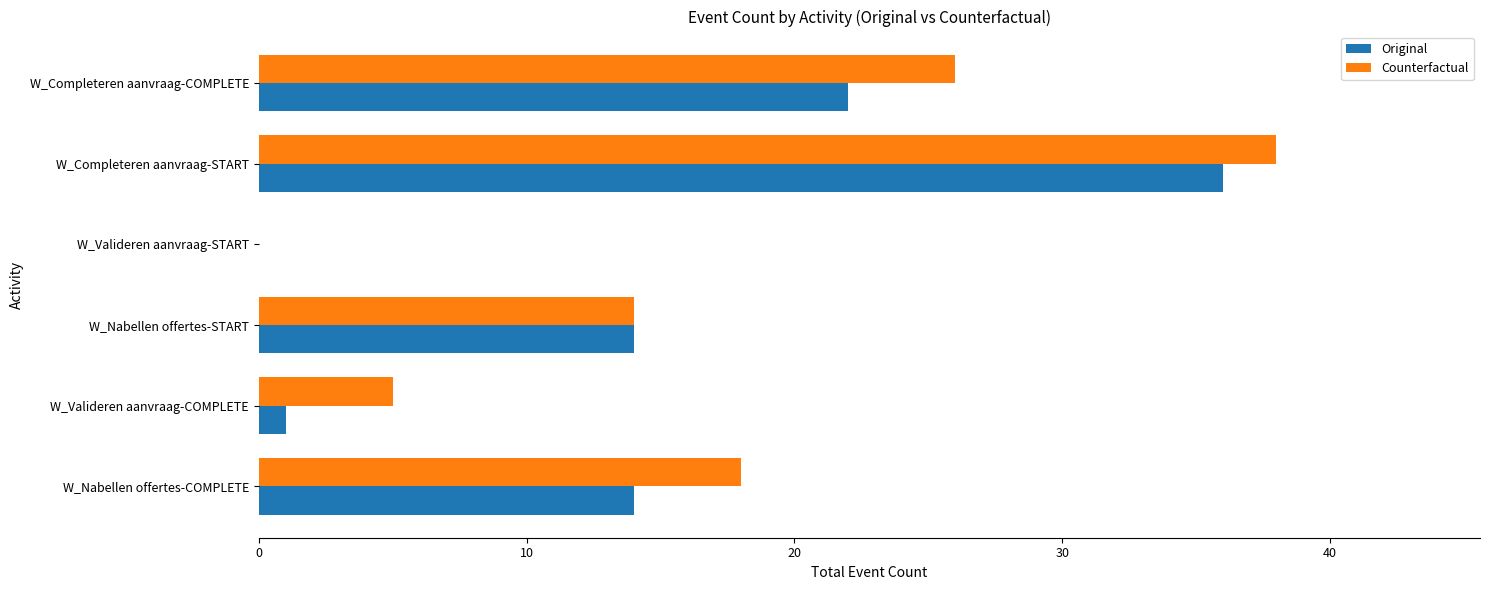

Is the value of Original at W_Valideren aanvraag-COMPLETE greater than the value of Counterfactual at W_Completeren aanvraag-START?

No